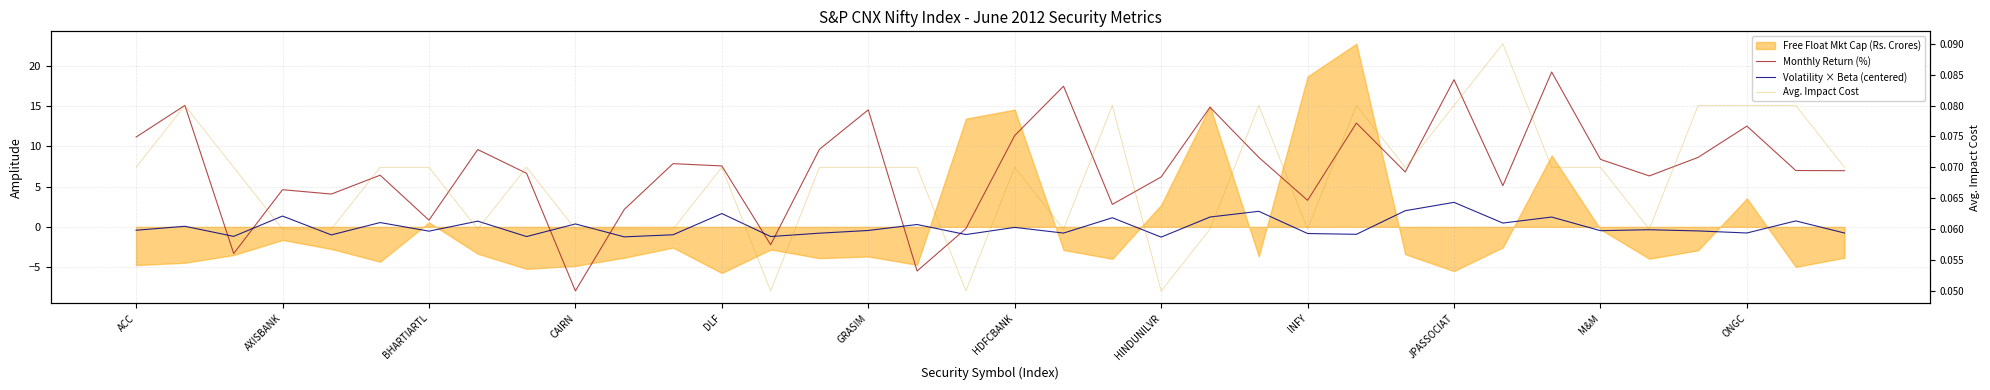

How many values in the Volatility × Beta (centered) series are below 0?

21